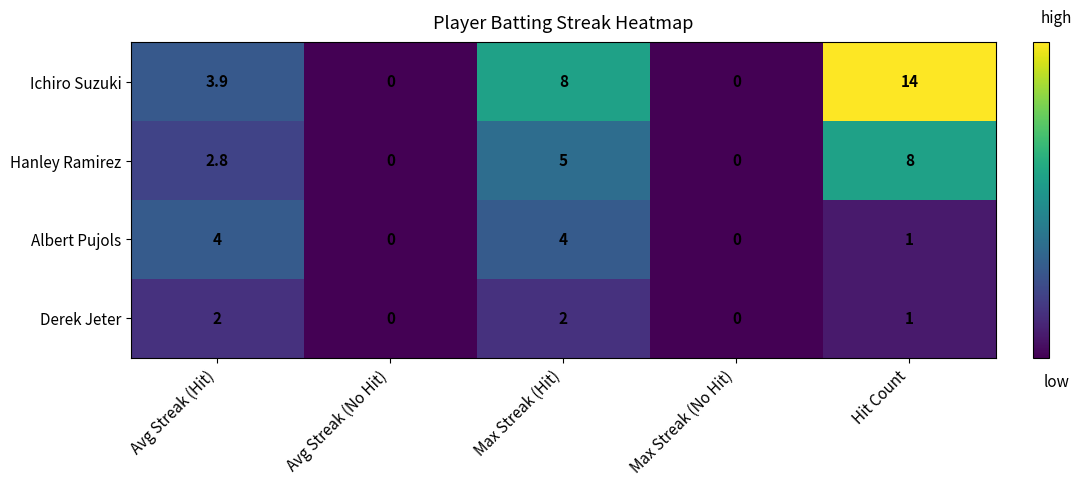

At how many categories does at least one series exceed 13?

1